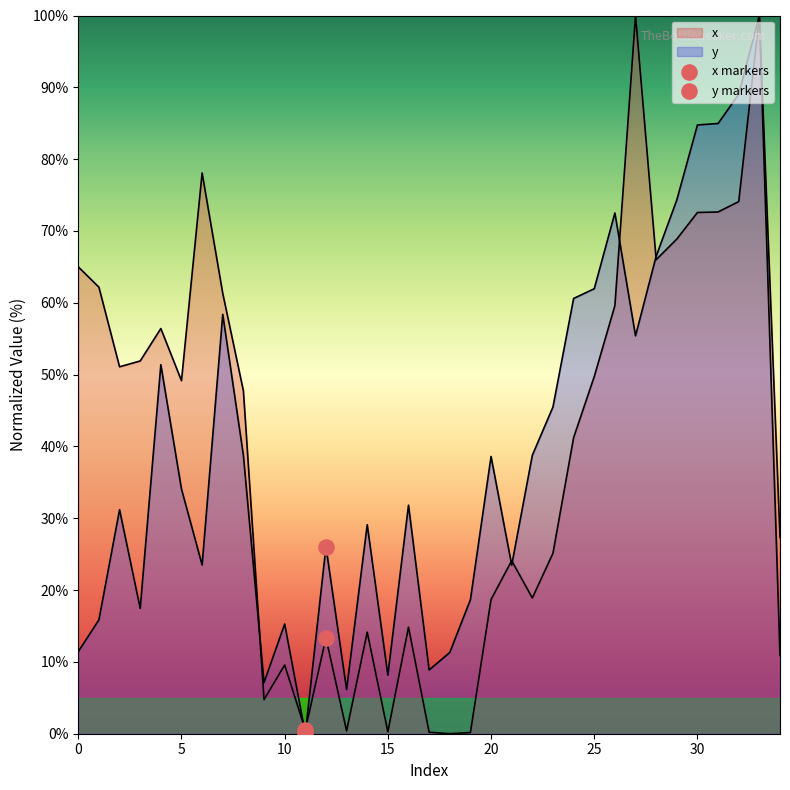

Is the value of y markers at 0 greater than the value of x markers at 5?

No